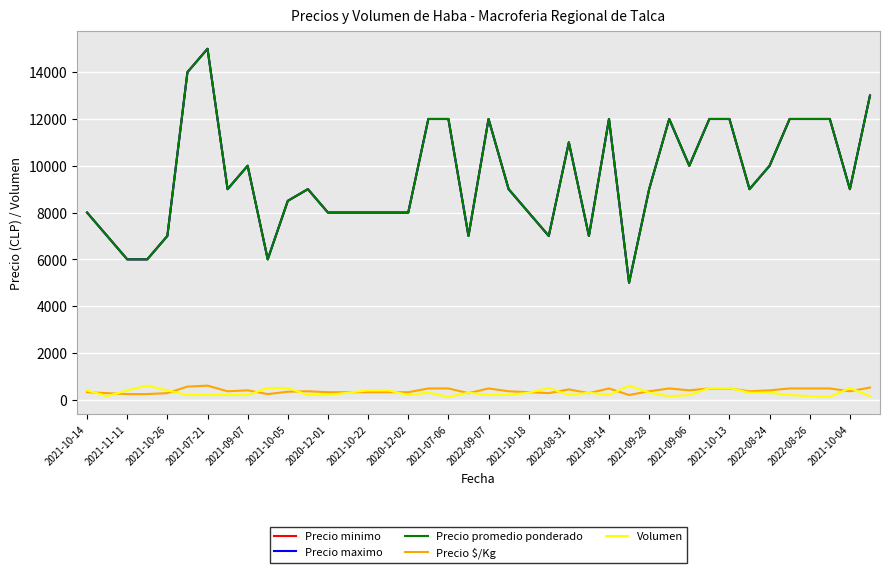

Does the chart have visible grid lines?

Yes